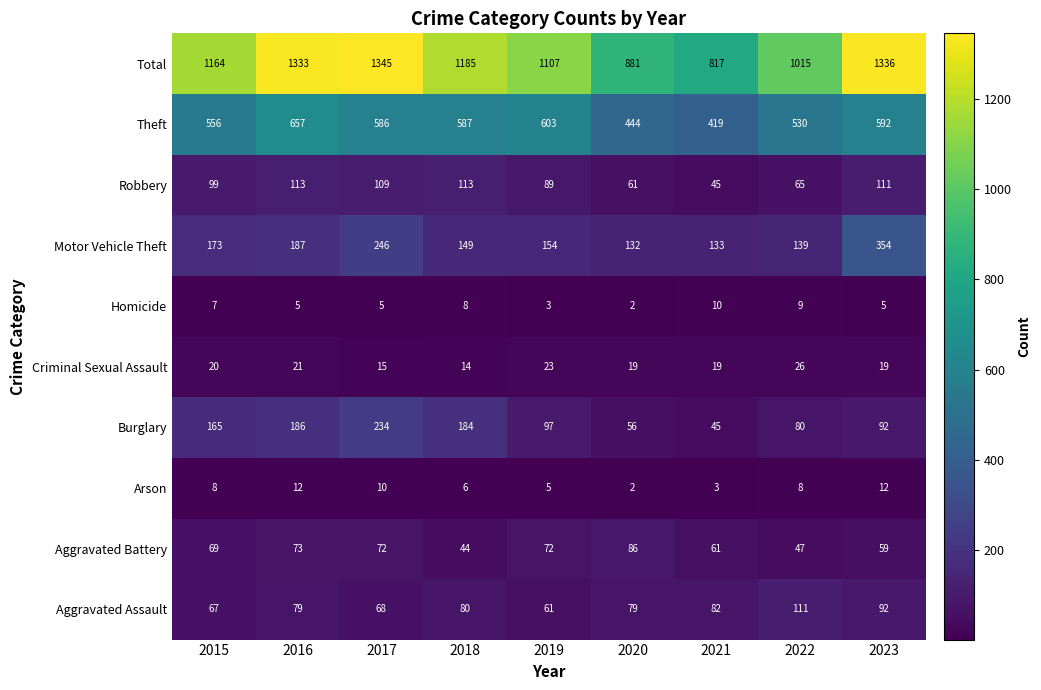

Rank the series at 2022 from lowest to highest value.

Arson, Homicide, Criminal Sexual Assault, Aggravated Battery, Robbery, Burglary, Aggravated Assault, Motor Vehicle Theft, Theft, Total